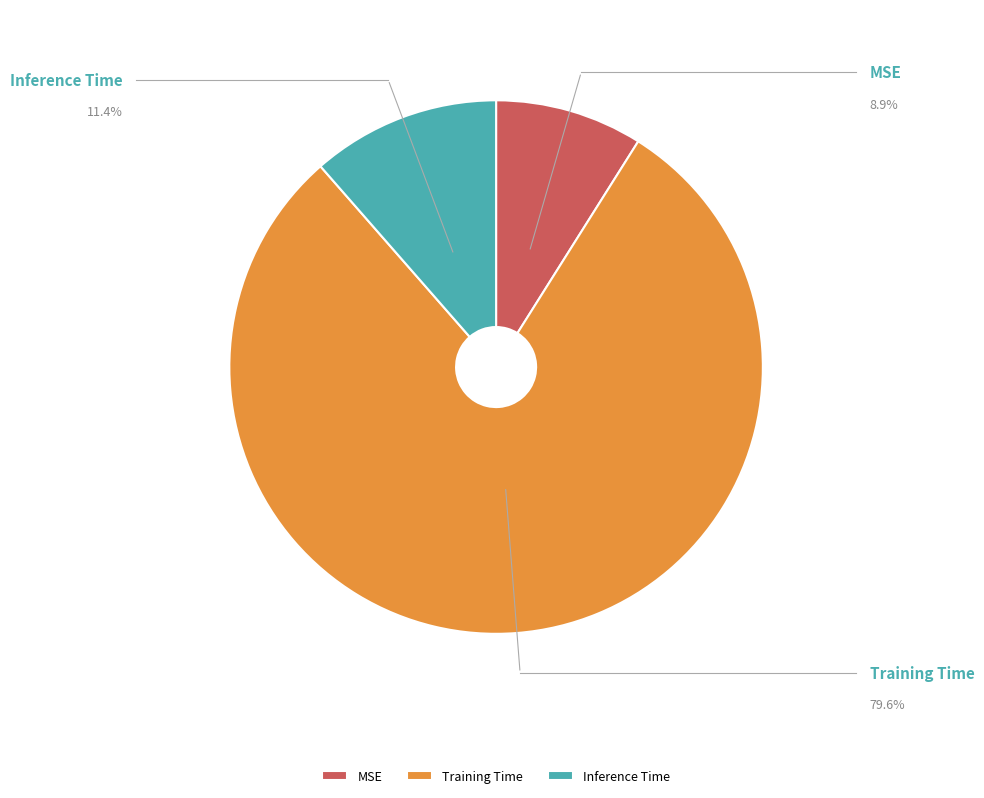

Count the number of slices in the pie.

3